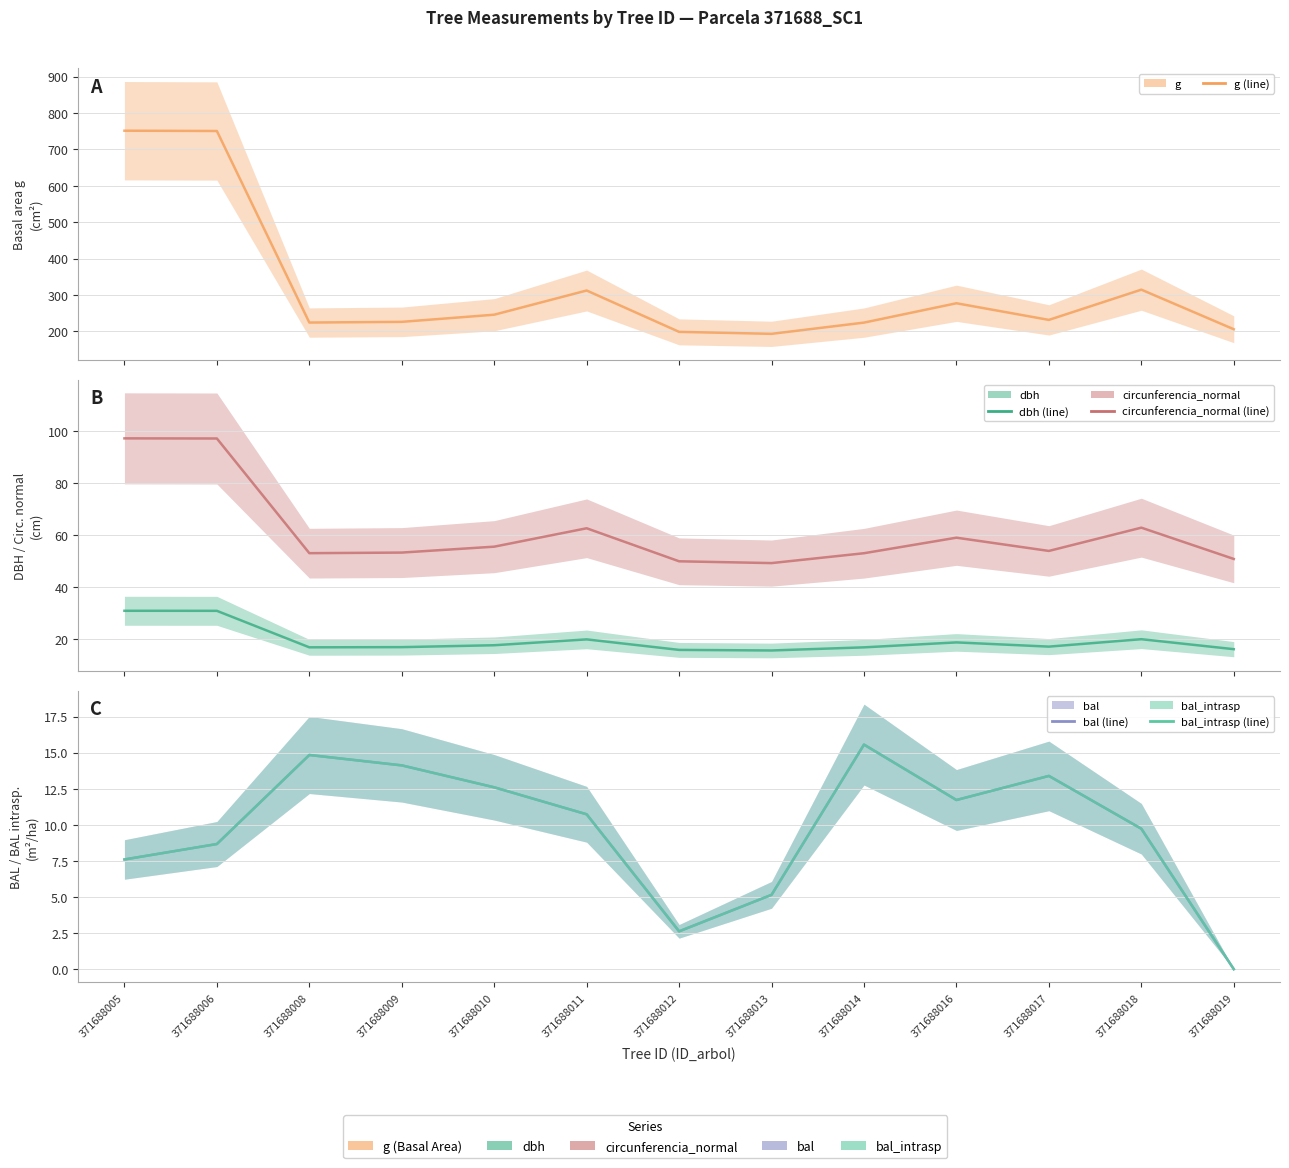

At which label is g closest to 472?

371688018